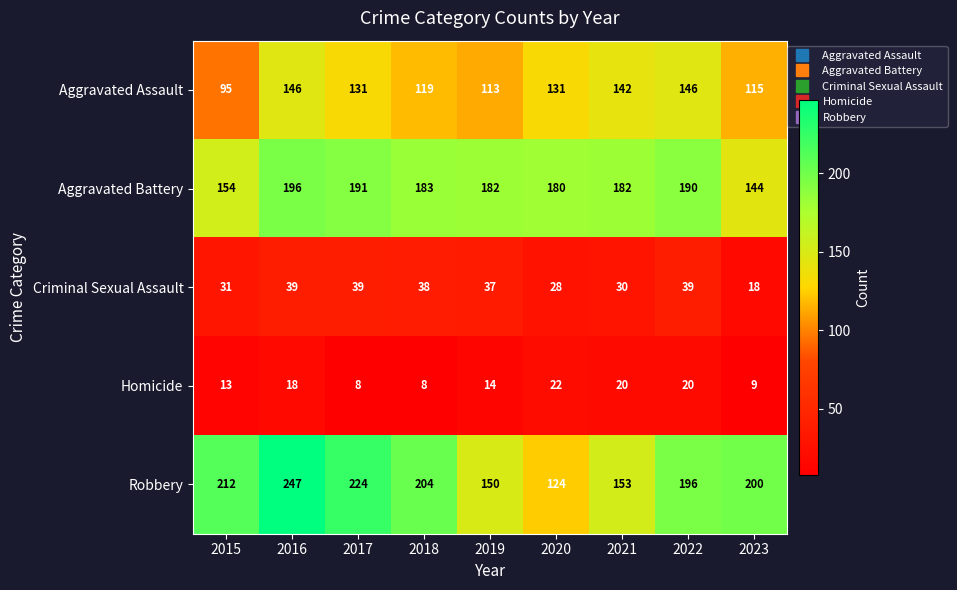

What is the greatest value displayed?

247